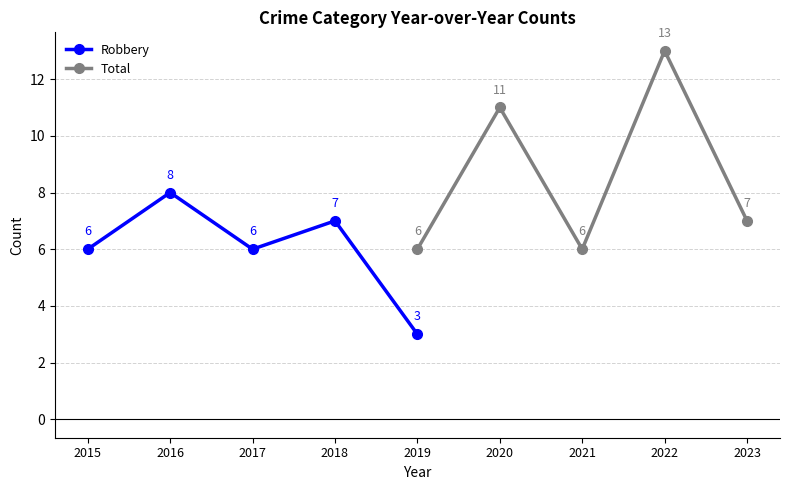

True or false: Total and Robbery cross at least once.

False